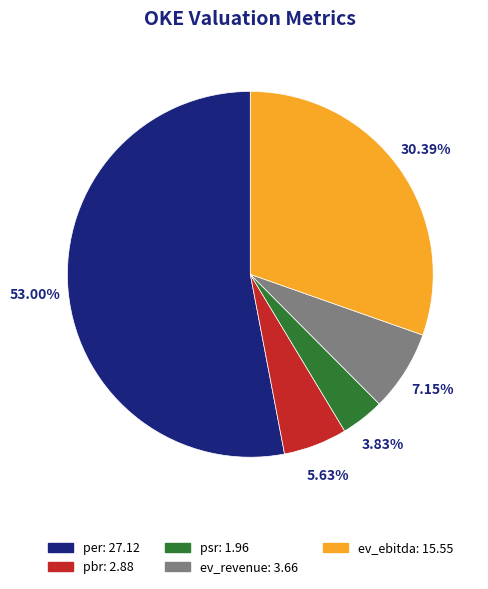

Count the number of slices in the pie.

5